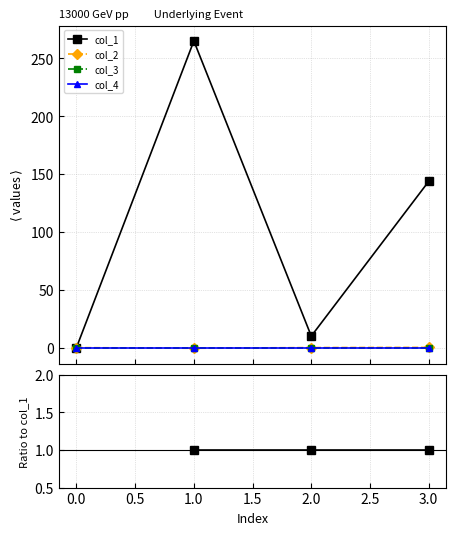

True or false: col_2 has more than 1 interior local peaks.

False